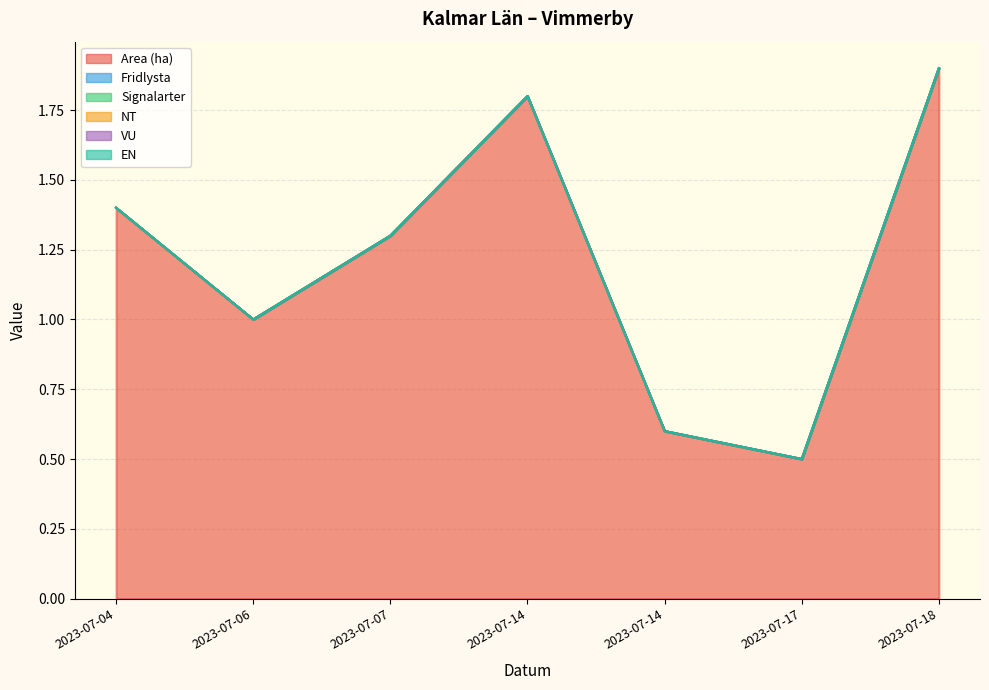

Between 2023-07-06 and 2023-07-07, which series saw the biggest shift?

Area (ha)